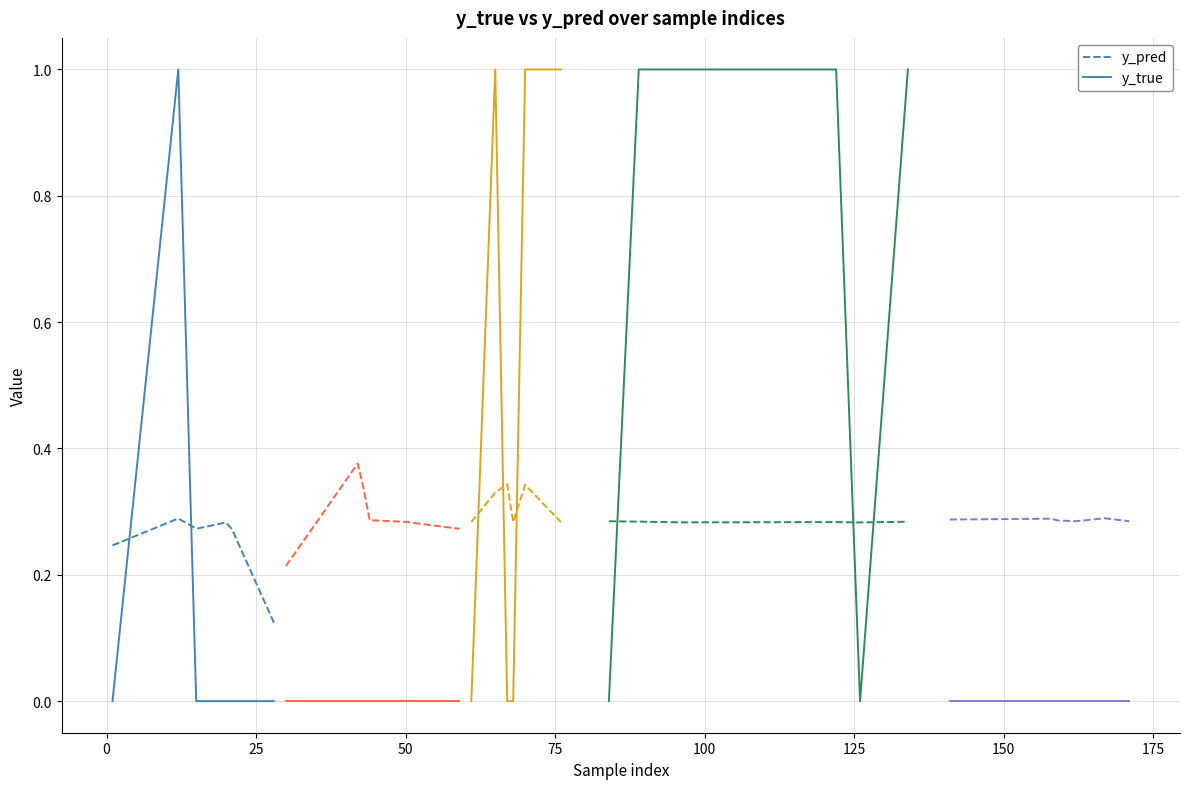

How many times do y_pred and y_true cross each other?

2